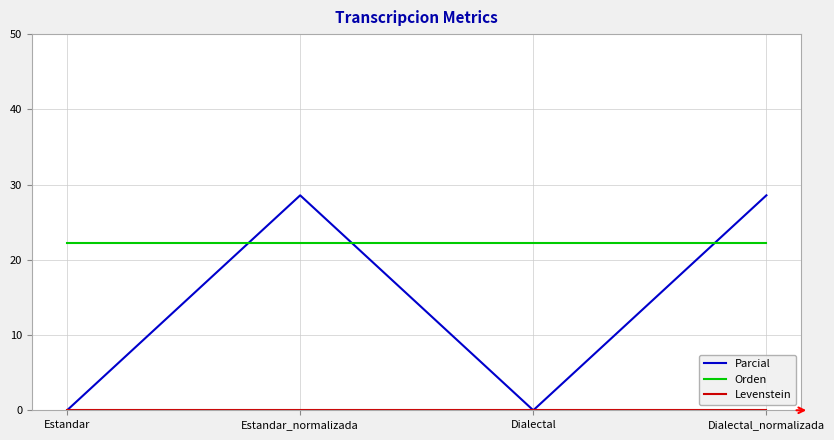

What is the total value across all series at Estandar?

22.2